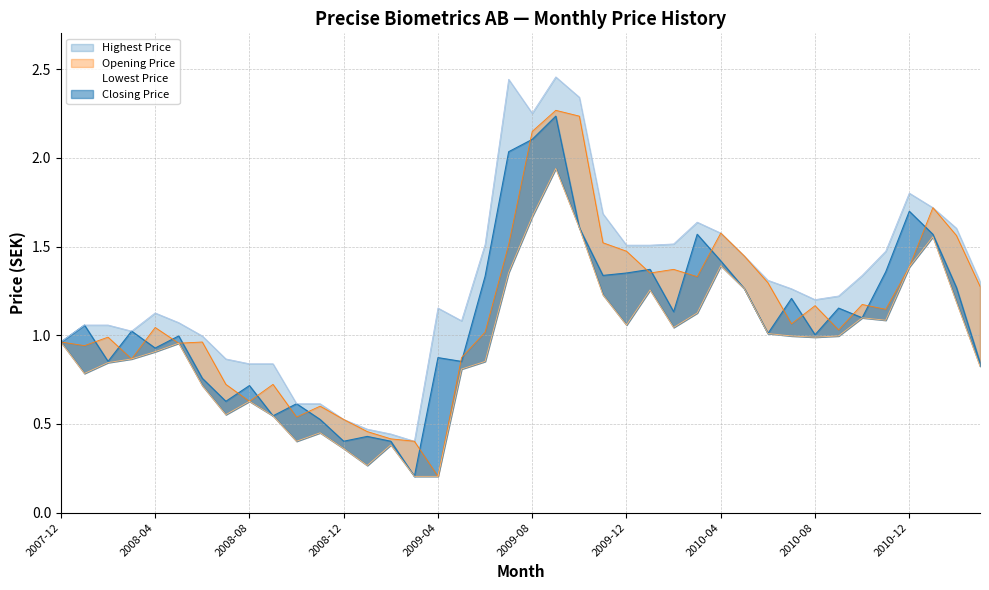

What is the sum of the Lowest Price values at 2011-01 and 2008-10?

2.0